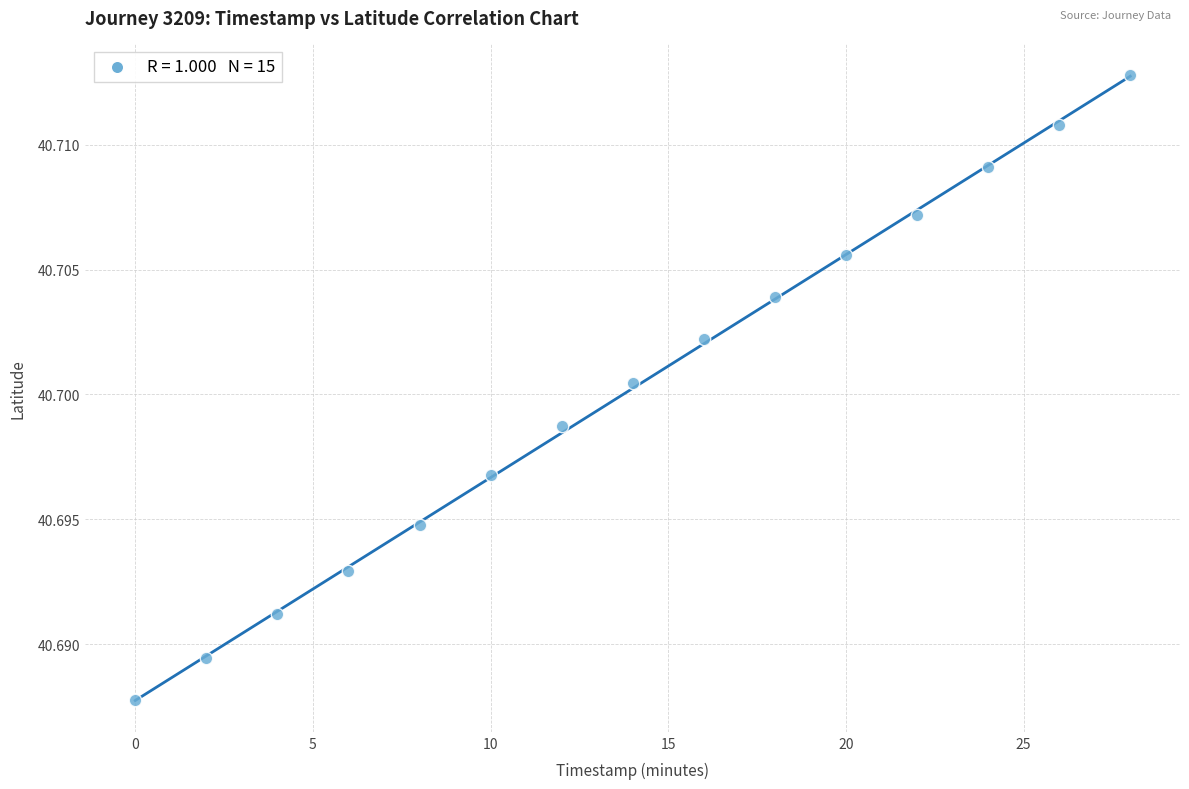

What is the range of X values (max minus min)?

28.0